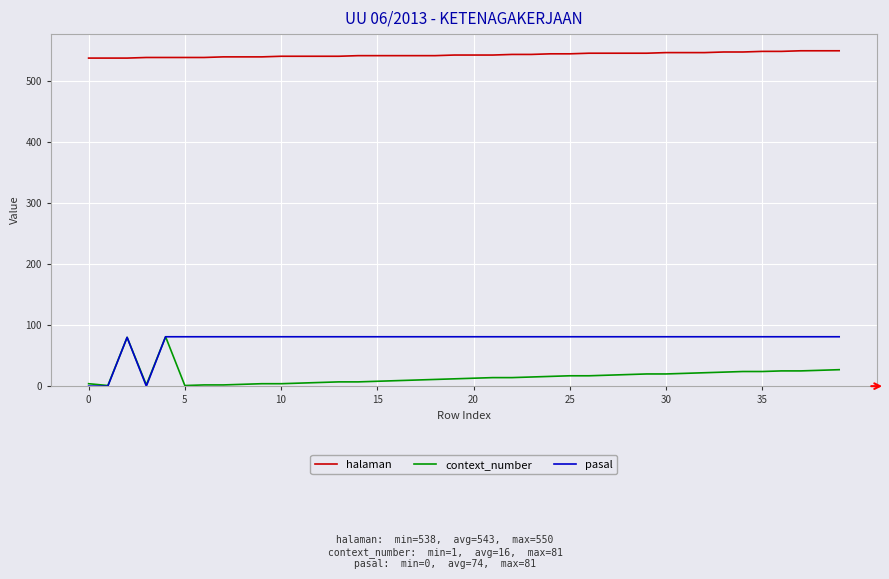

True or false: halaman and pasal cross at least once.

False